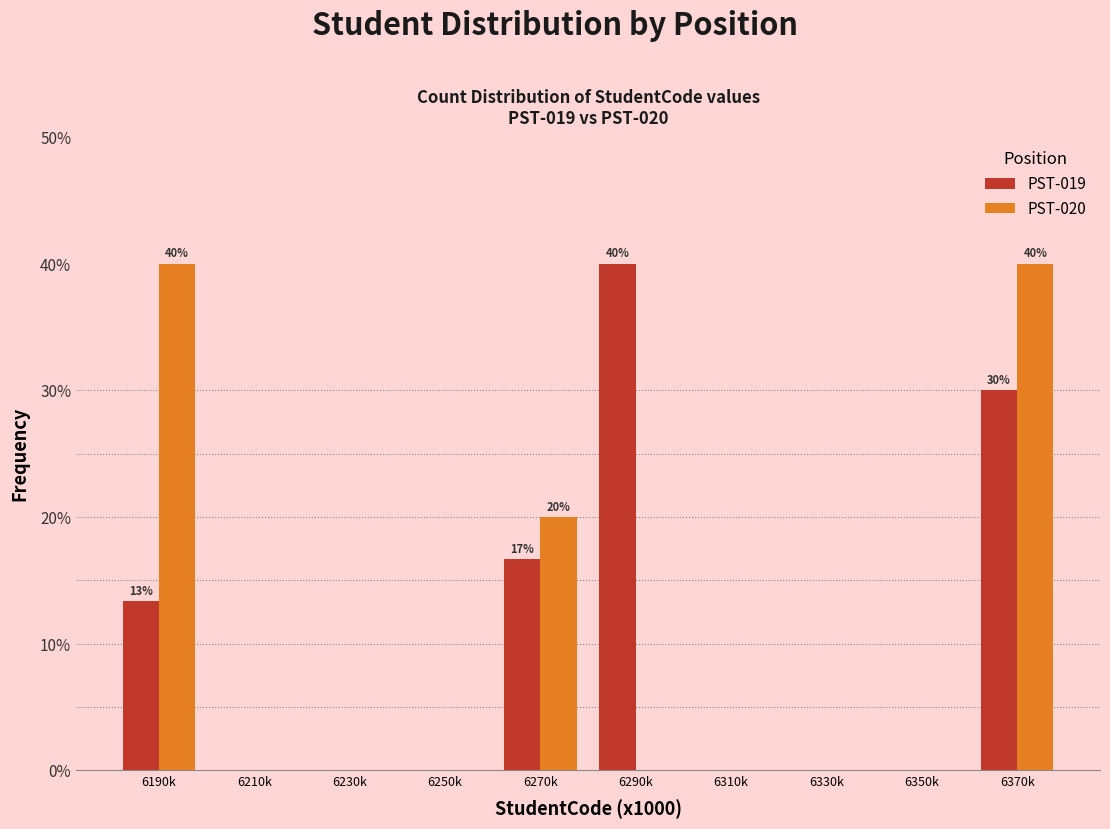

Reading left to right, what are all the values shown in this chart?

PST-019: 6190k=13.3	6210k=0.0	6230k=0.0	6250k=0.0	6270k=16.7	6290k=40.0	6310k=0.0	6330k=0.0	6350k=0.0	6370k=30.0
PST-020: 6190k=40.0	6210k=0.0	6230k=0.0	6250k=0.0	6270k=20.0	6290k=0.0	6310k=0.0	6330k=0.0	6350k=0.0	6370k=40.0